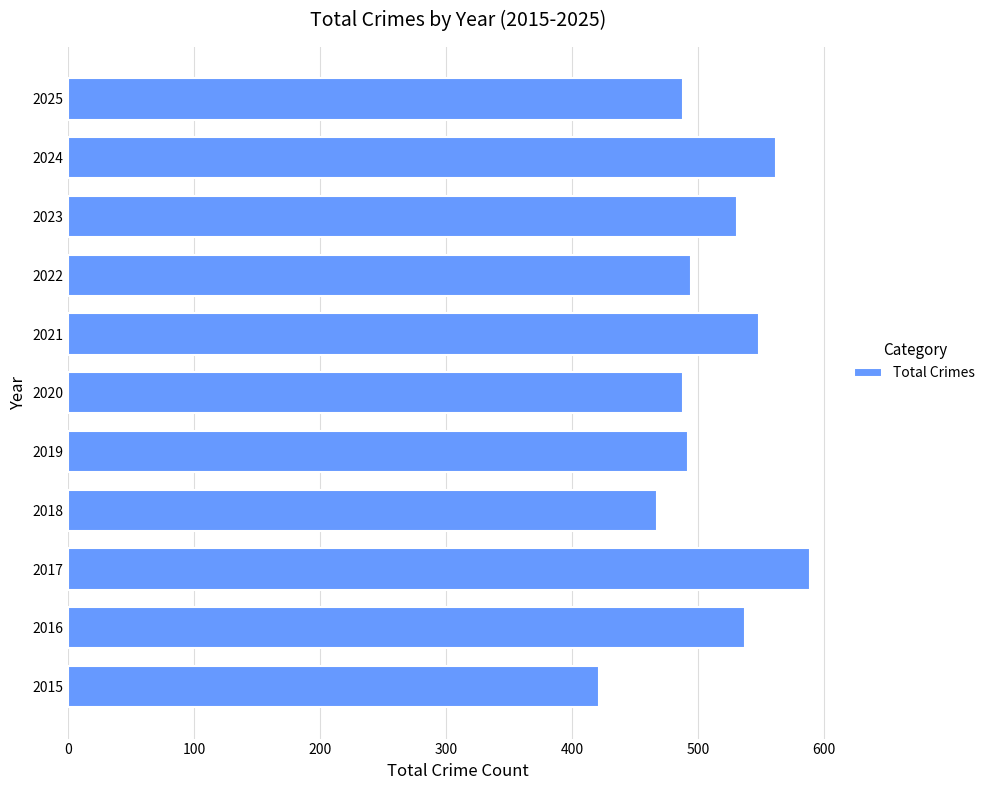

At which category does the chart reach its peak across all series?

2017